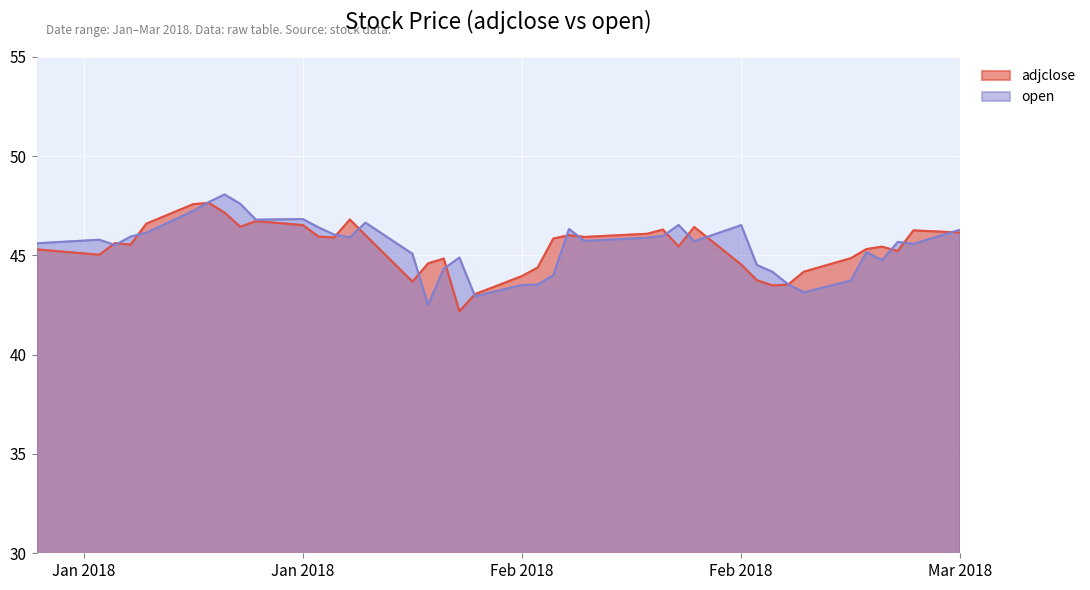

Rank the series at 2018-02-14 from highest to lowest value.

adjclose, open